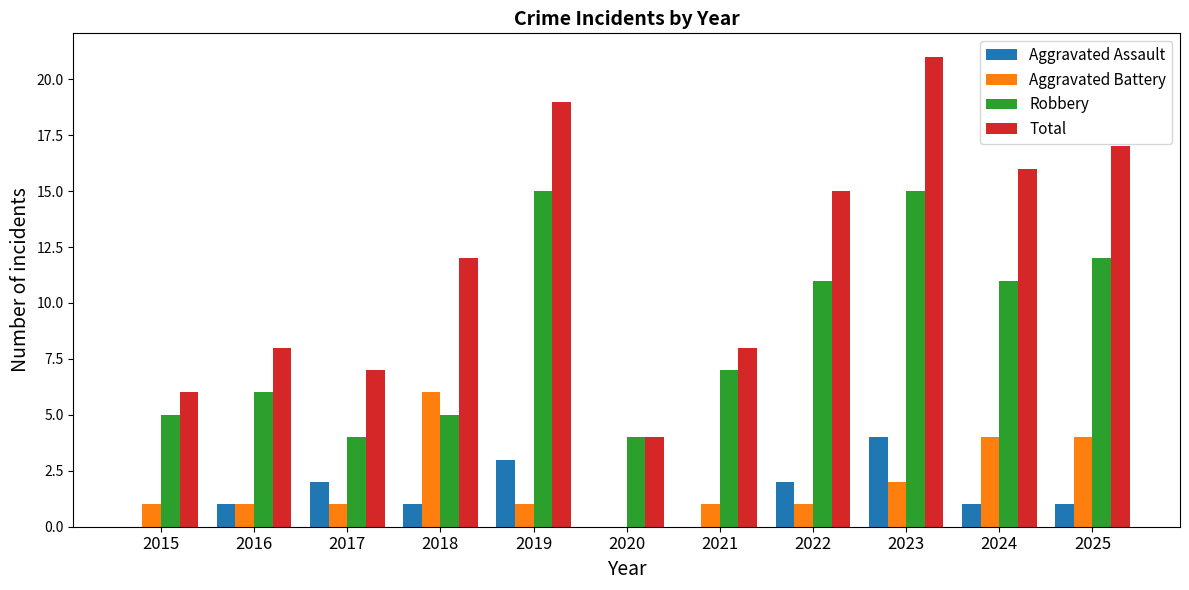

What is the sum of all Aggravated Battery values?

22